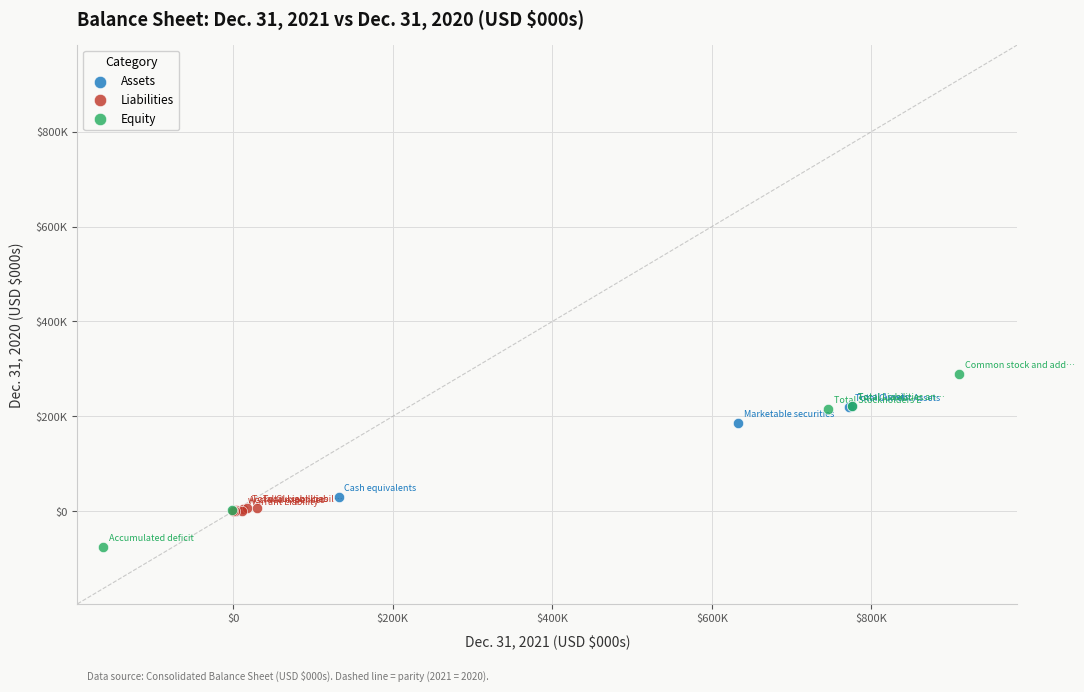

Which series has the largest Y range (max minus min)?

Equity